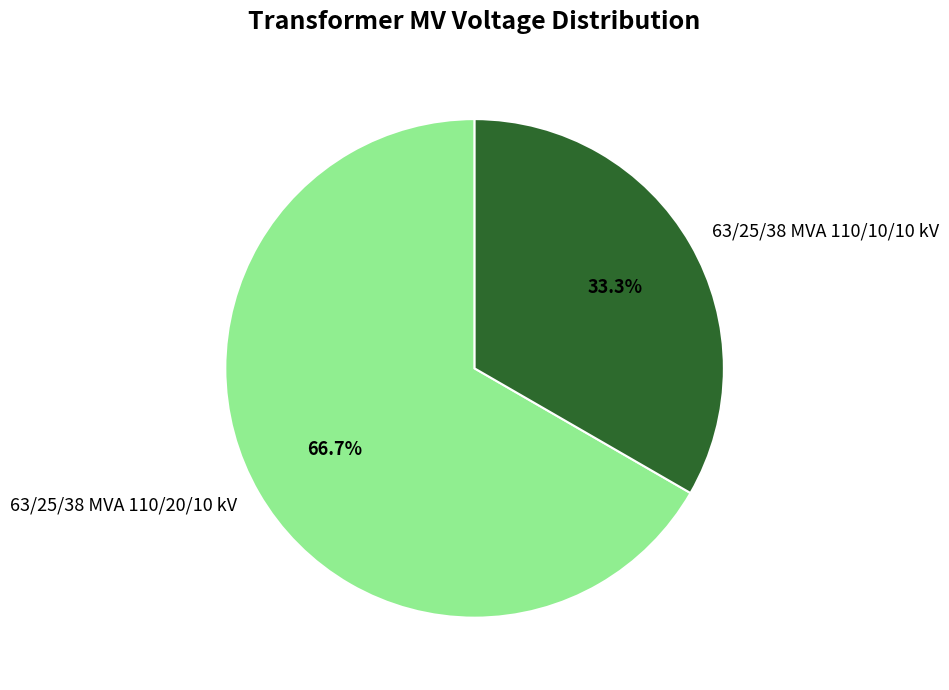

The 63/25/38 MVA 110/20/10 kV slice represents 57% of the pie. True or false?

False